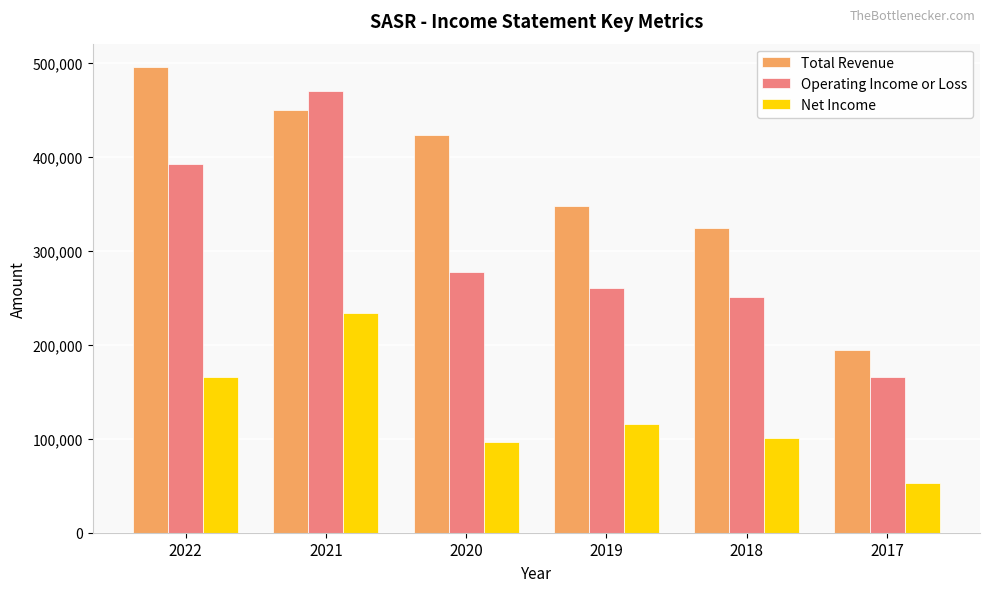

What is the difference between the maximum and minimum values in the Total Revenue series?

300900